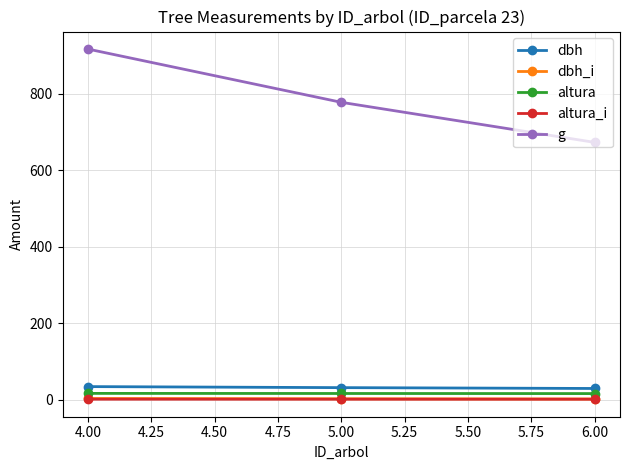

Where does the g series first go above 777?

4.00